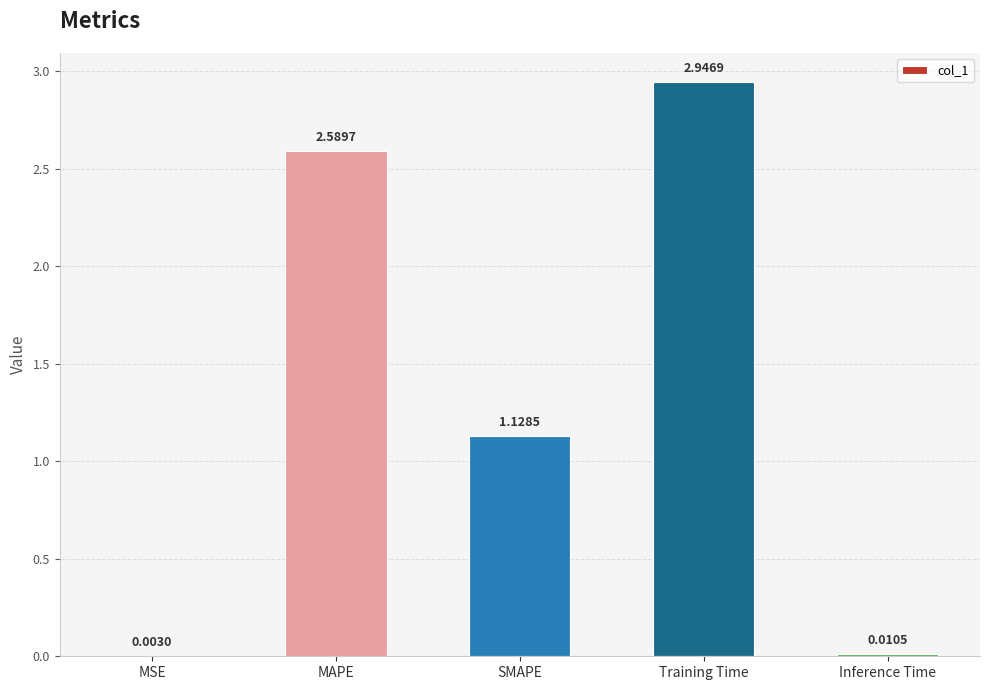

What is the sum of all values?

6.7